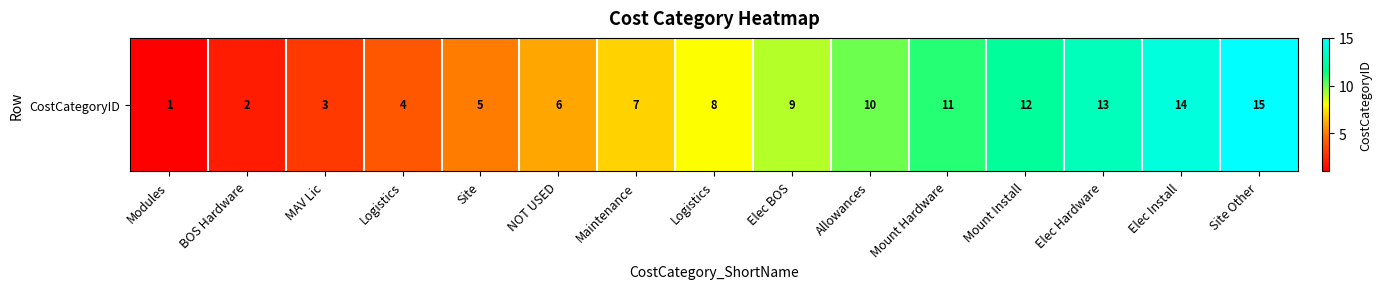

Which category has the lowest value across all series?

Modules